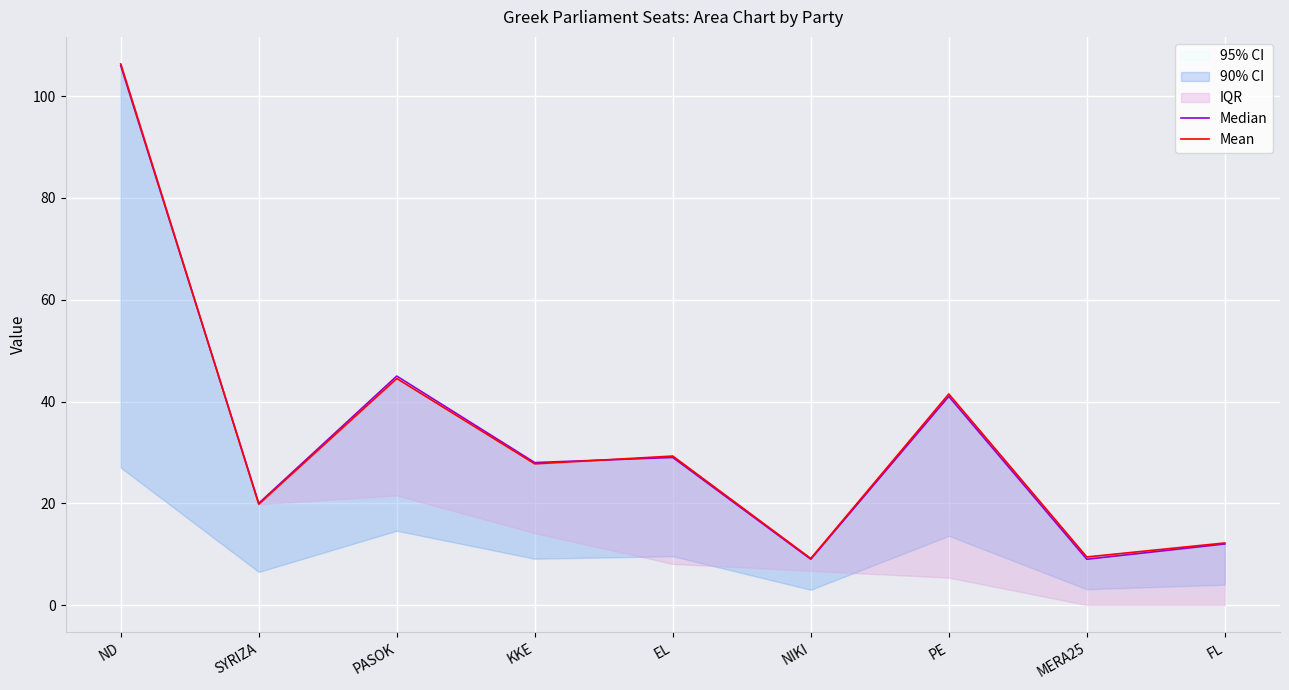

What is the difference between the second highest and second lowest values in the Median series?

36.0